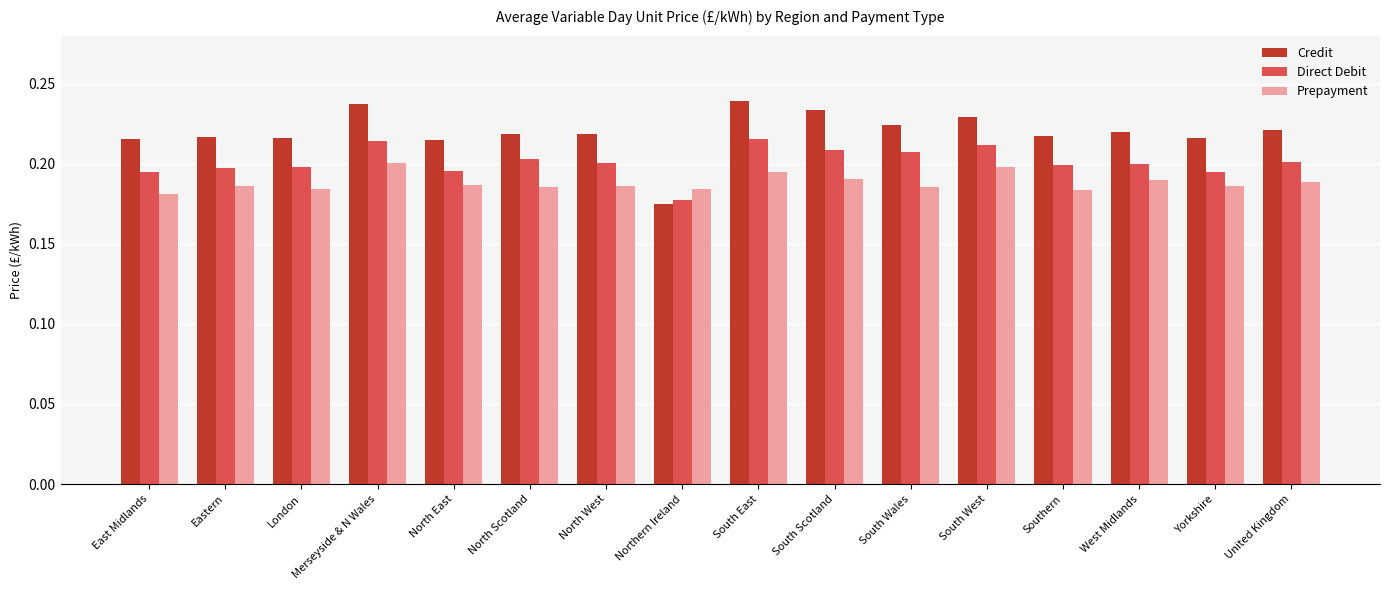

Where is Credit nearest to the value 0?

Northern Ireland